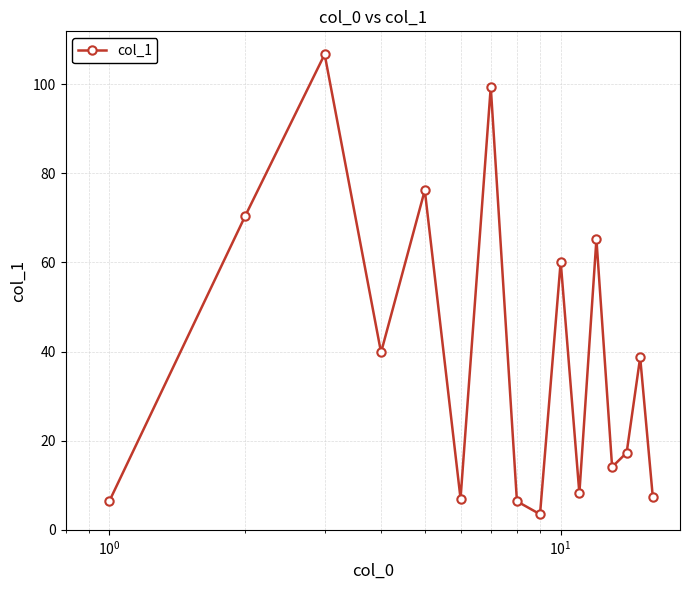

What is the difference between the maximum and second lowest values?

100.3